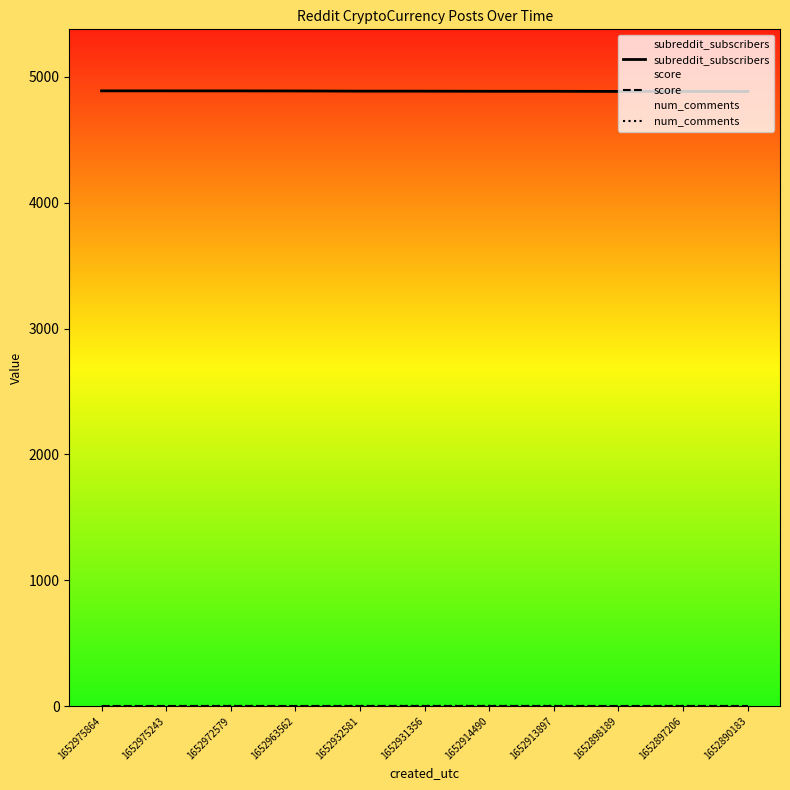

How many data points does each series have?

11